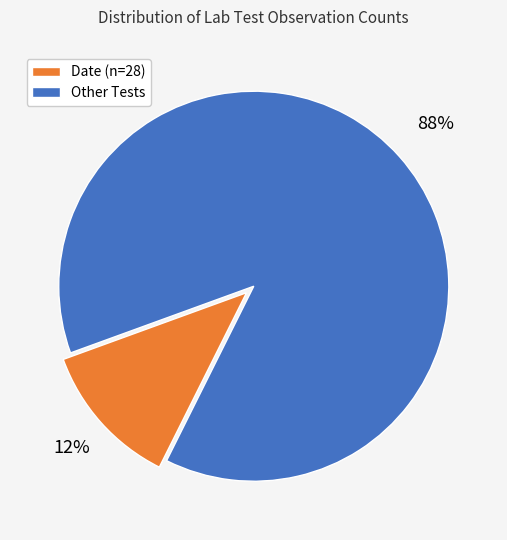

Does any single category account for the majority?

Yes